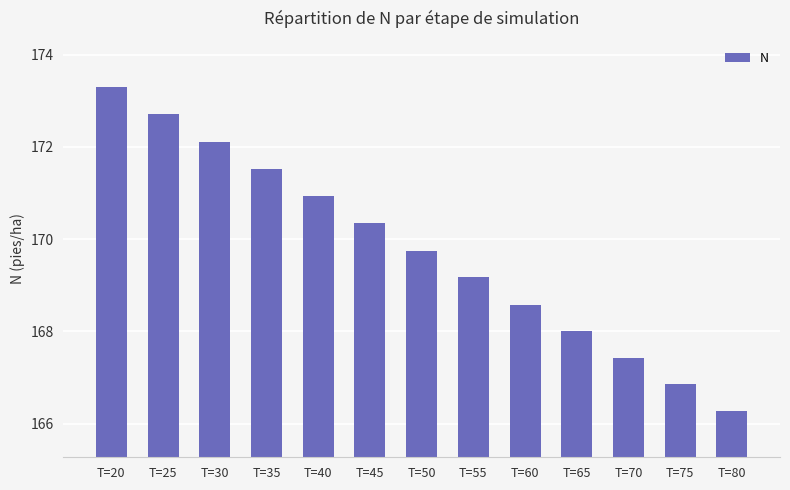

Is it true that the value at T=20 is 239.9?

False